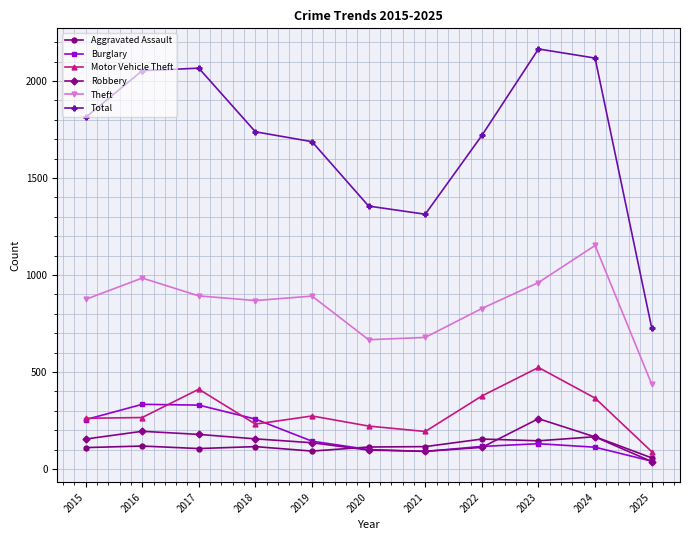

What is the spread (max minus min) of values at 2024?

2006